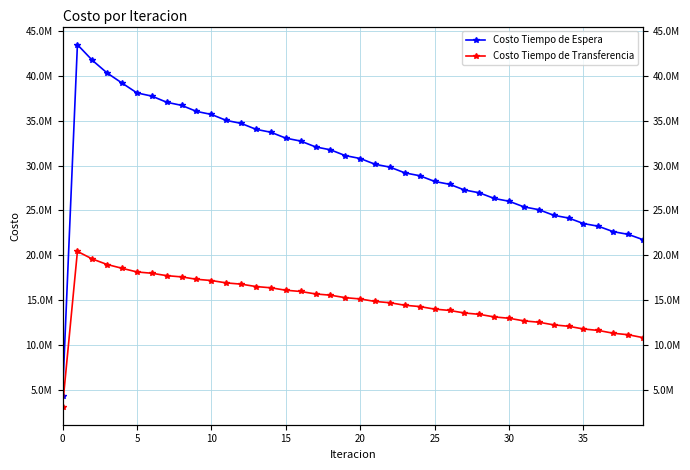

What is the greatest value displayed?

43488555.1